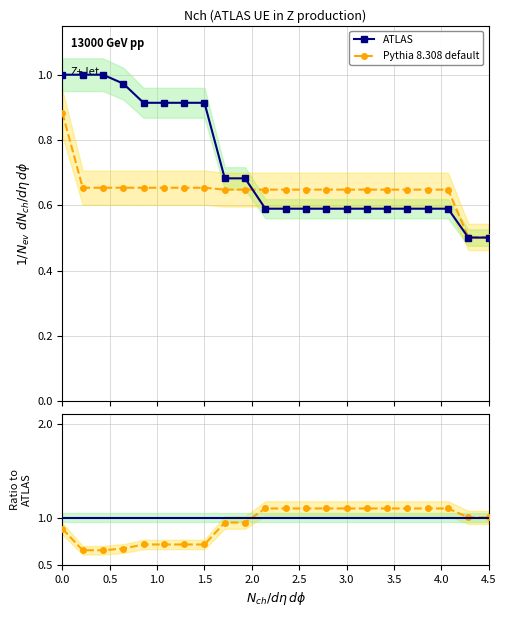

What is the difference between the highest and lowest values at 0.5?

0.3